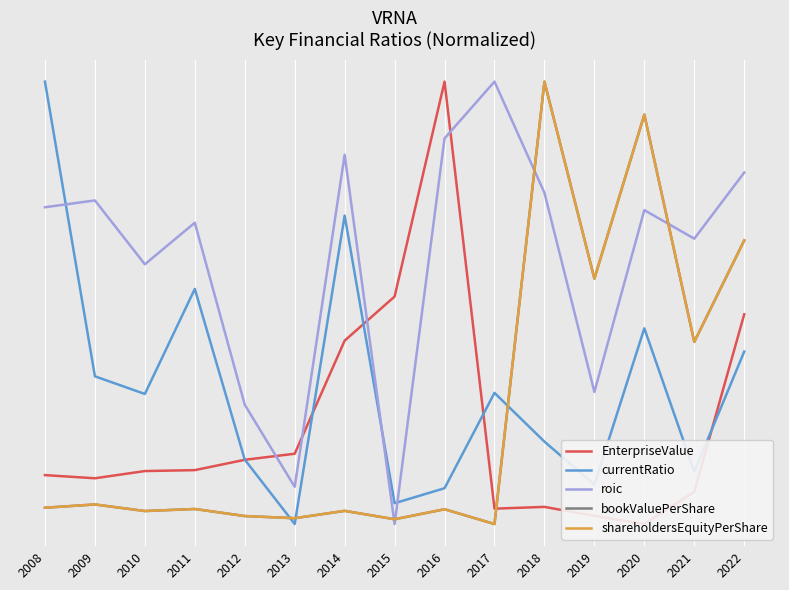

Is it true that bookValuePerShare equals 0.4 at 2019?

False